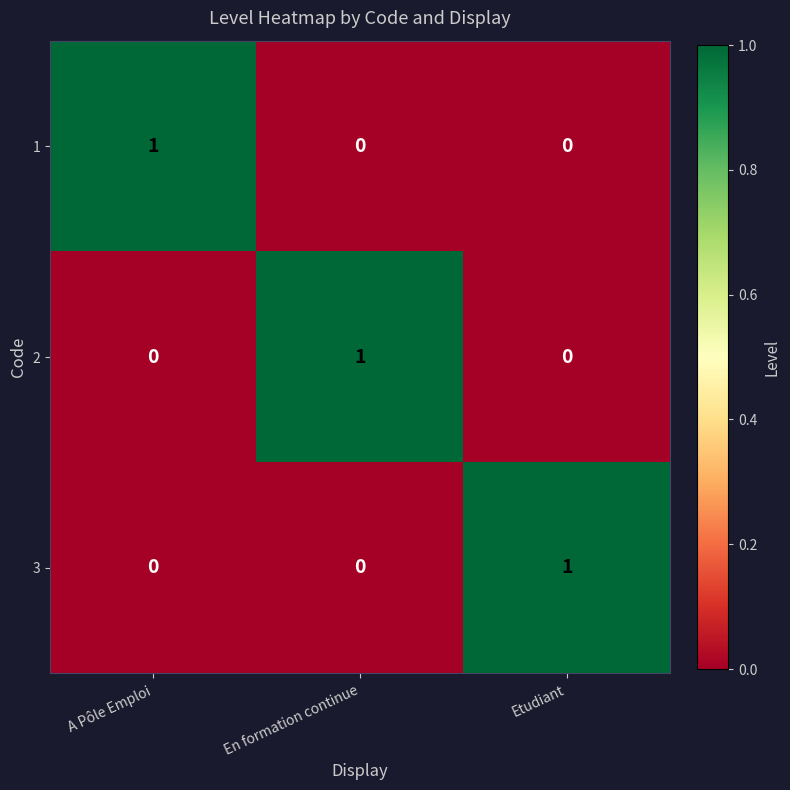

How many 1 values are between 0 and 1?

3